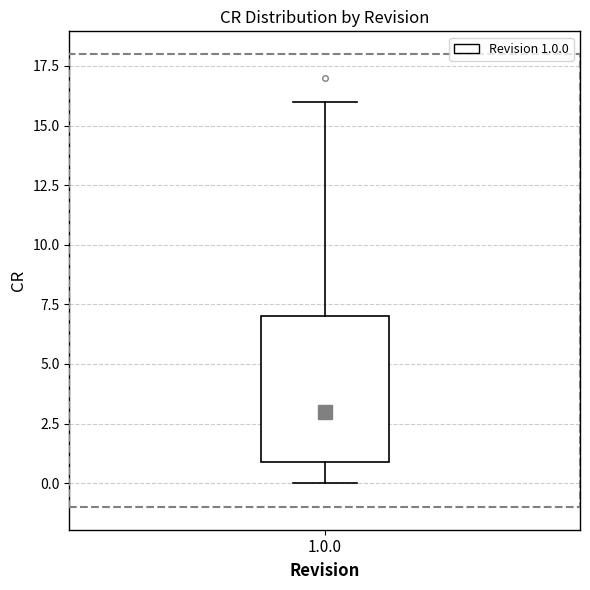

Read this box plot against the y-axis: the position of the median line, the range covered by the box, and the ends of both whiskers. The values are not printed on the chart, so give them approximately, as read against the axis.

median 3, box 1 to 7, whiskers 0 to 16